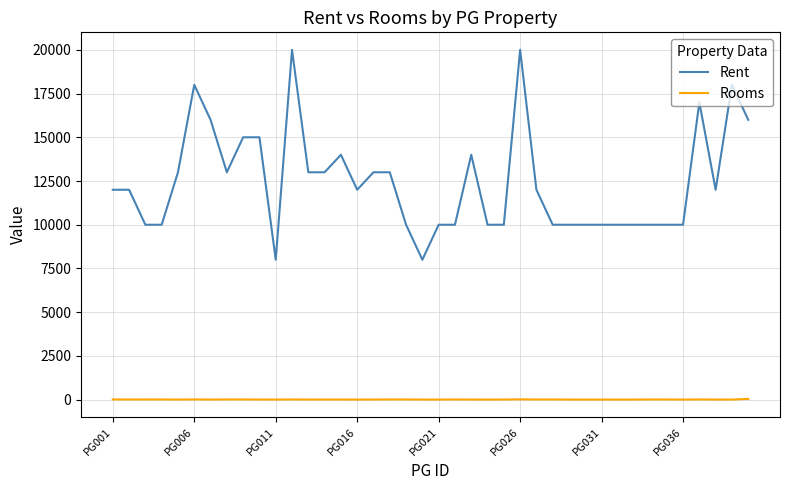

List the series in order of their overall mean, lowest first.

Rooms, Rent